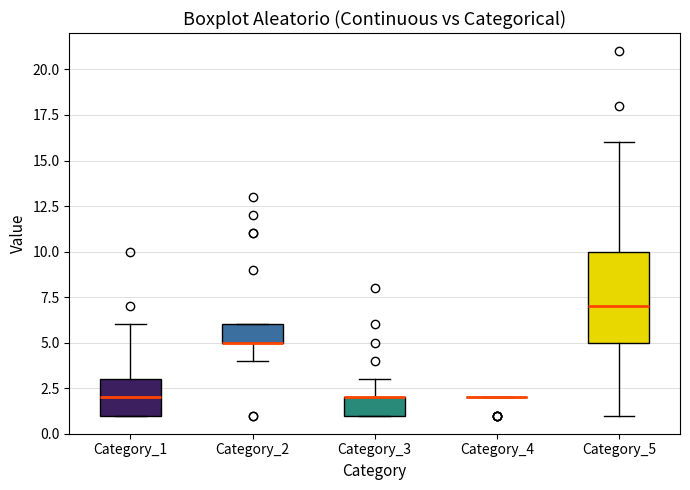

Which box is the tallest, from its lower edge to its upper edge?

Category_5